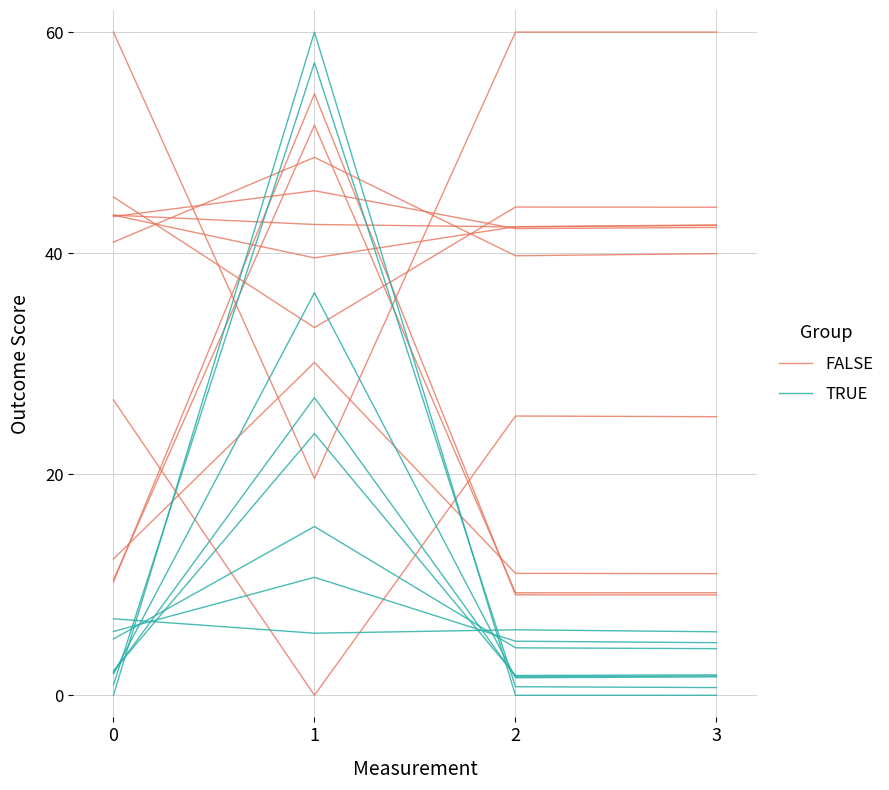

What is the total value across all series at 1?

69.3